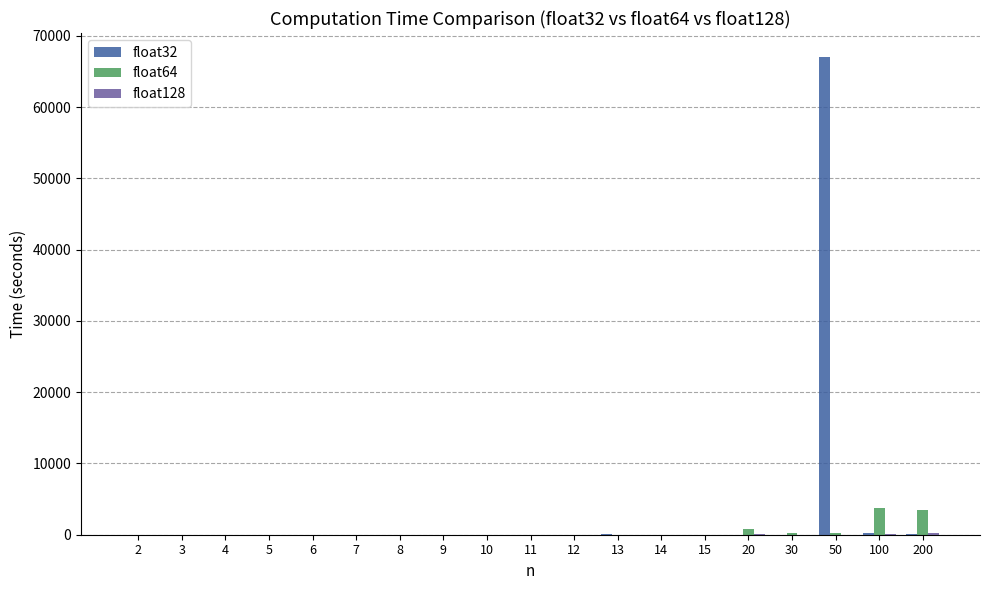

Which series changed the most between 5 and 50?

float32